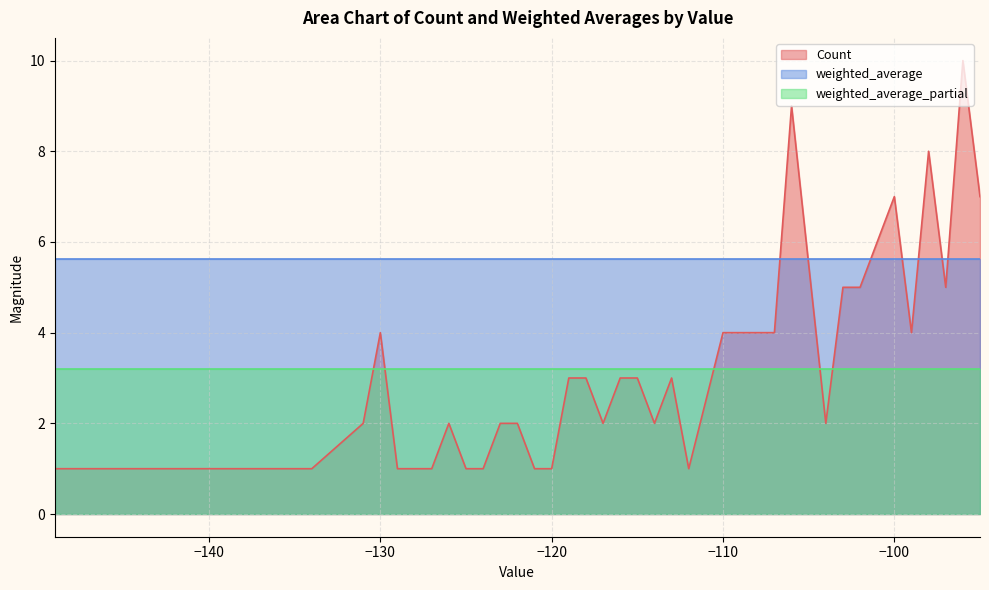

What is the minimum value for weighted_average?

5.6